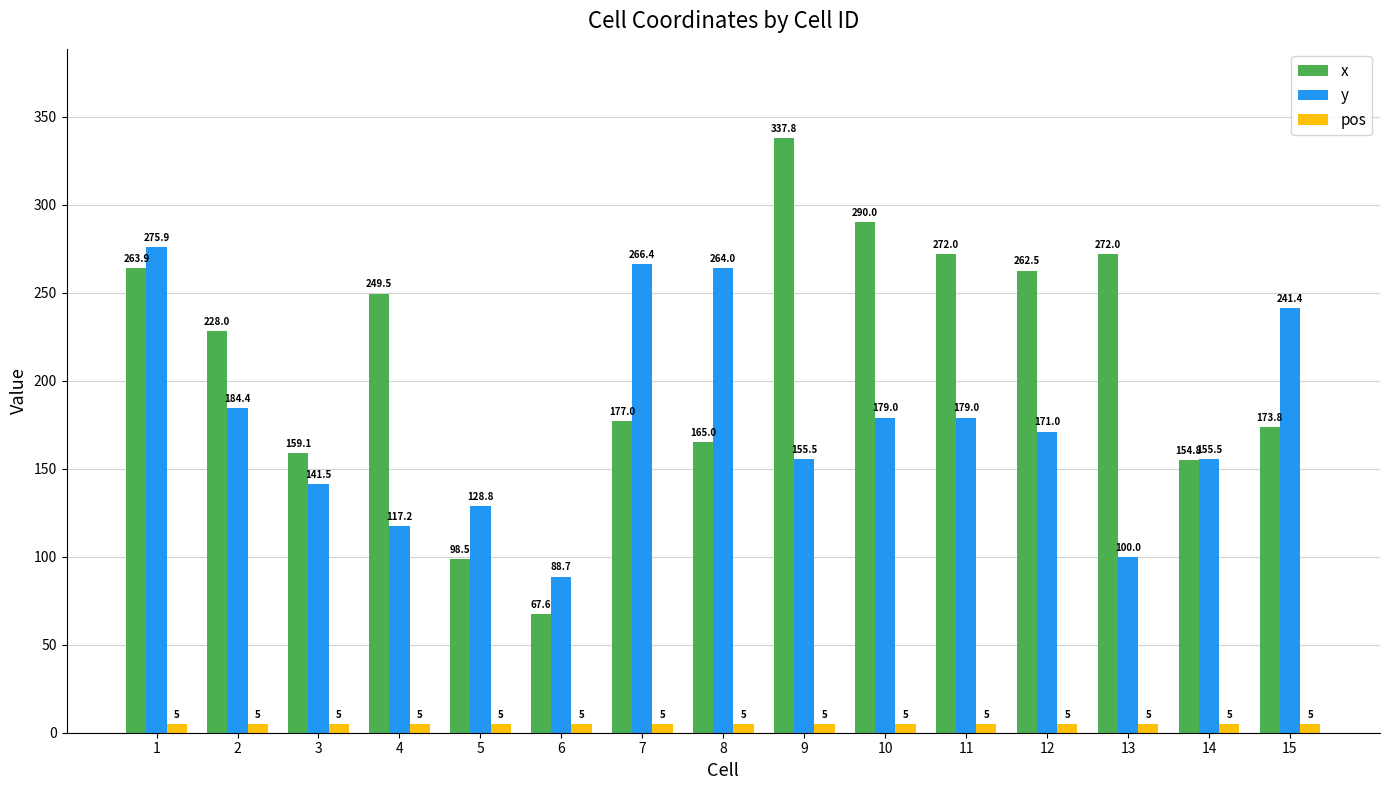

List the series in order of their peak value, highest first.

x, y, pos